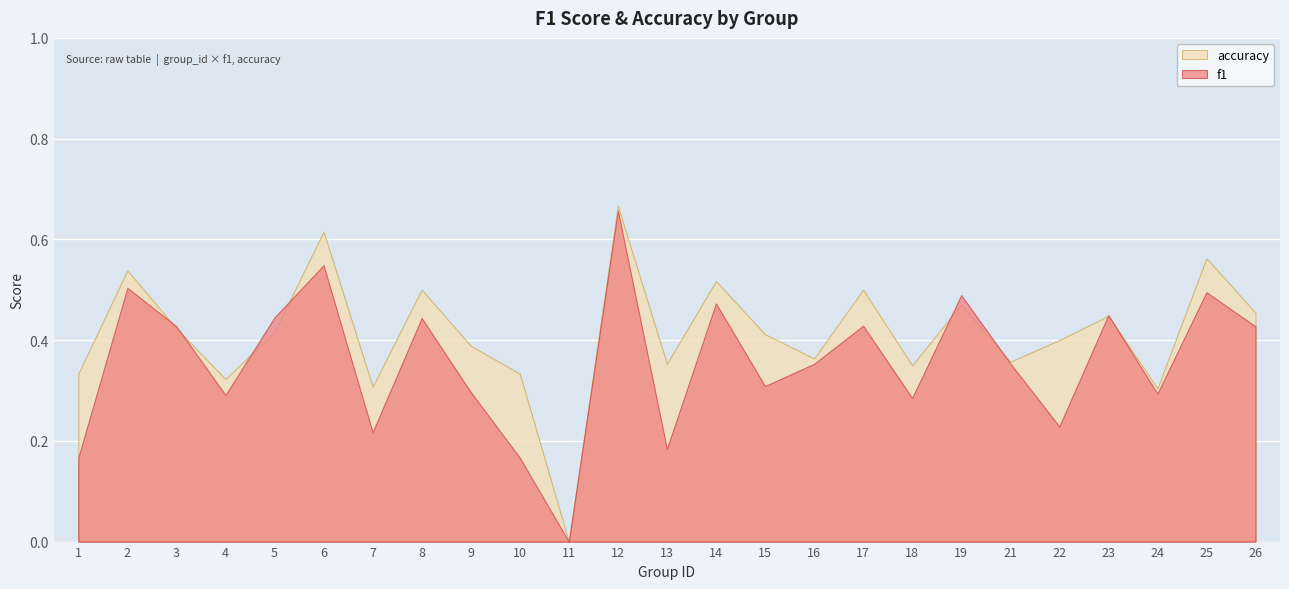

The f1 series shows 0.7 at 26. True or false?

False